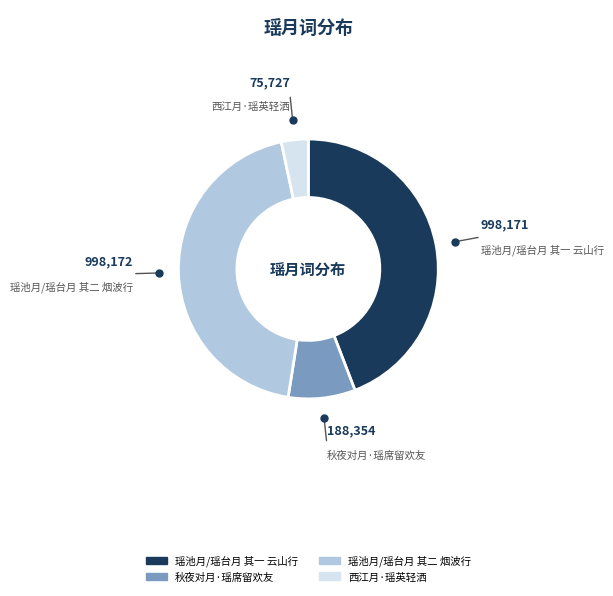

Is the sum of 瑶池月/瑶台月 其二 烟波行 and 西江月·瑶英轻洒 greater than half?

No